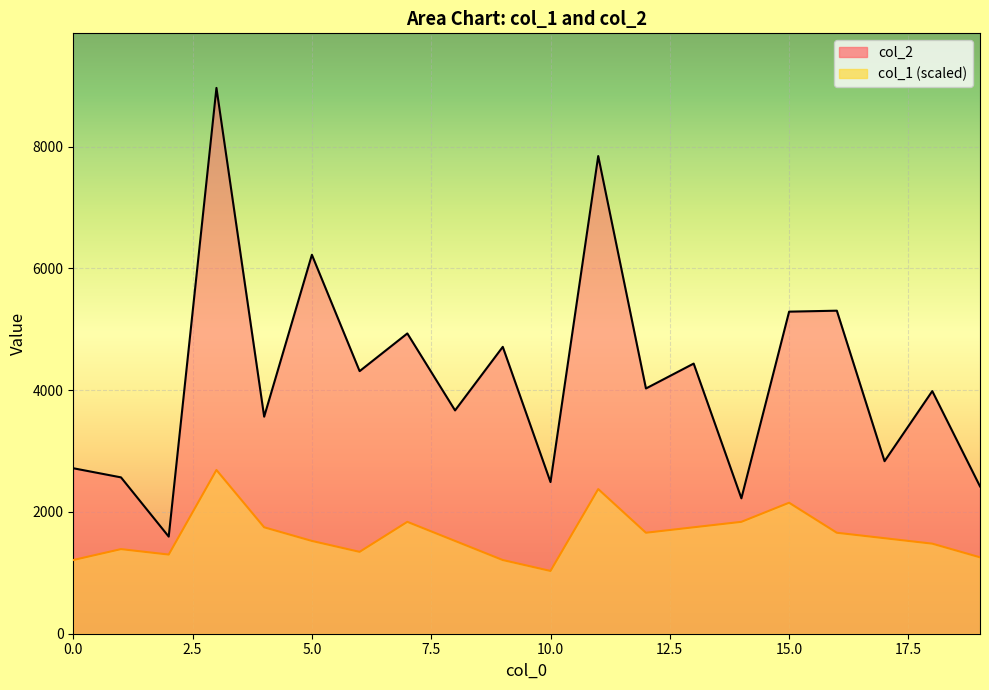

What is the value of the col_1 point at the 17th from the left?

1658.5